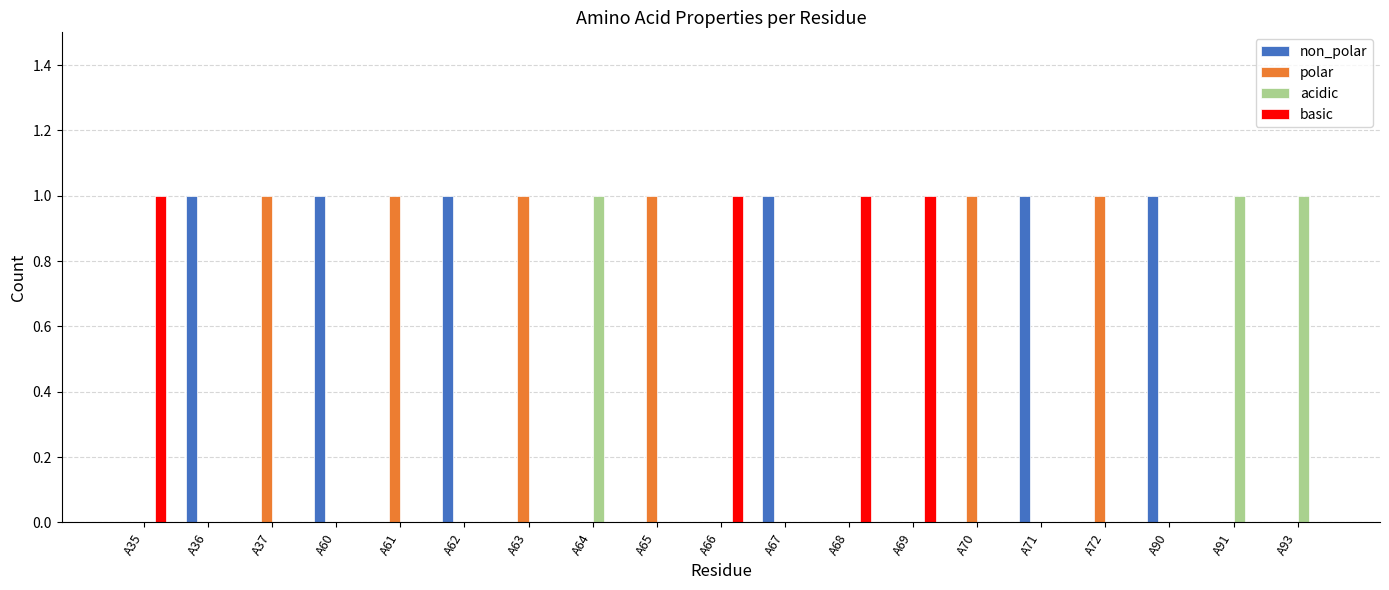

What is the sum of all polar values?

6